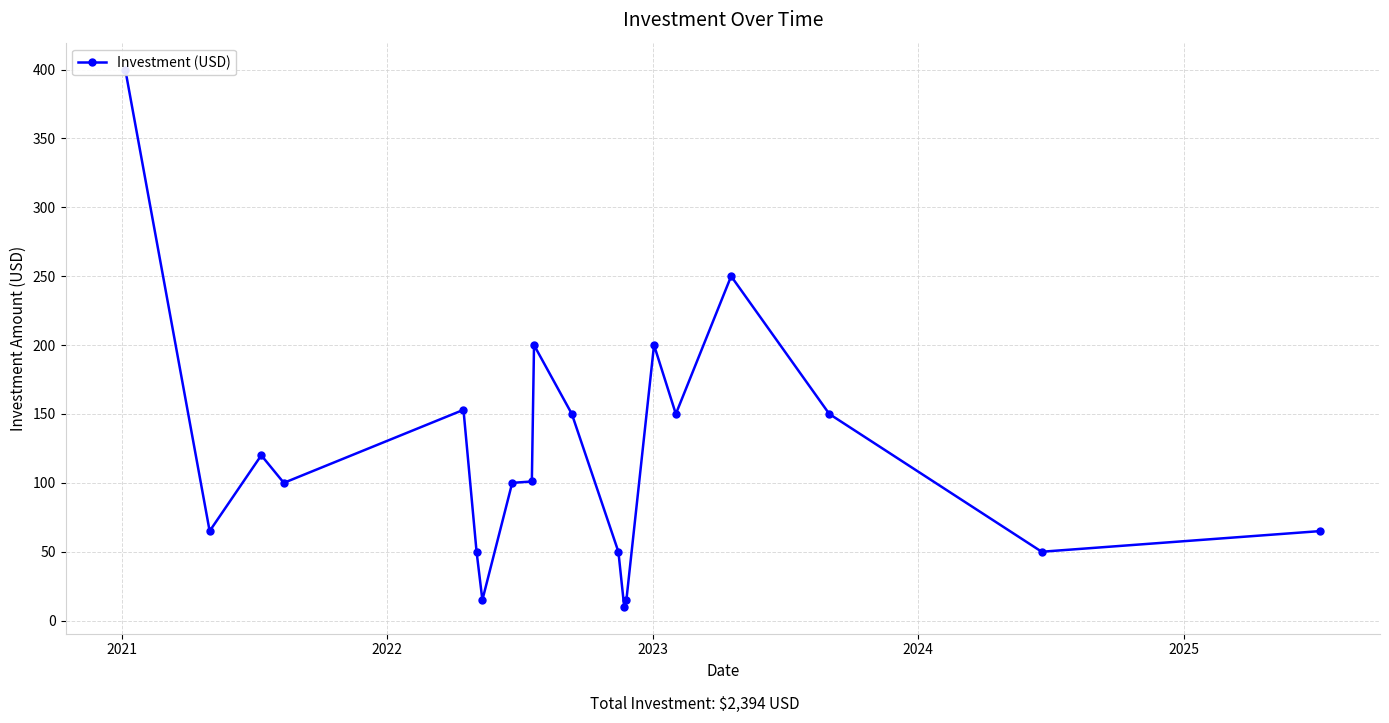

Reading right to left, list all the values displayed in this chart.

65	50	150	250	150	200	15	10	50	150	200	101	100	15	50	153	100	120	65	400